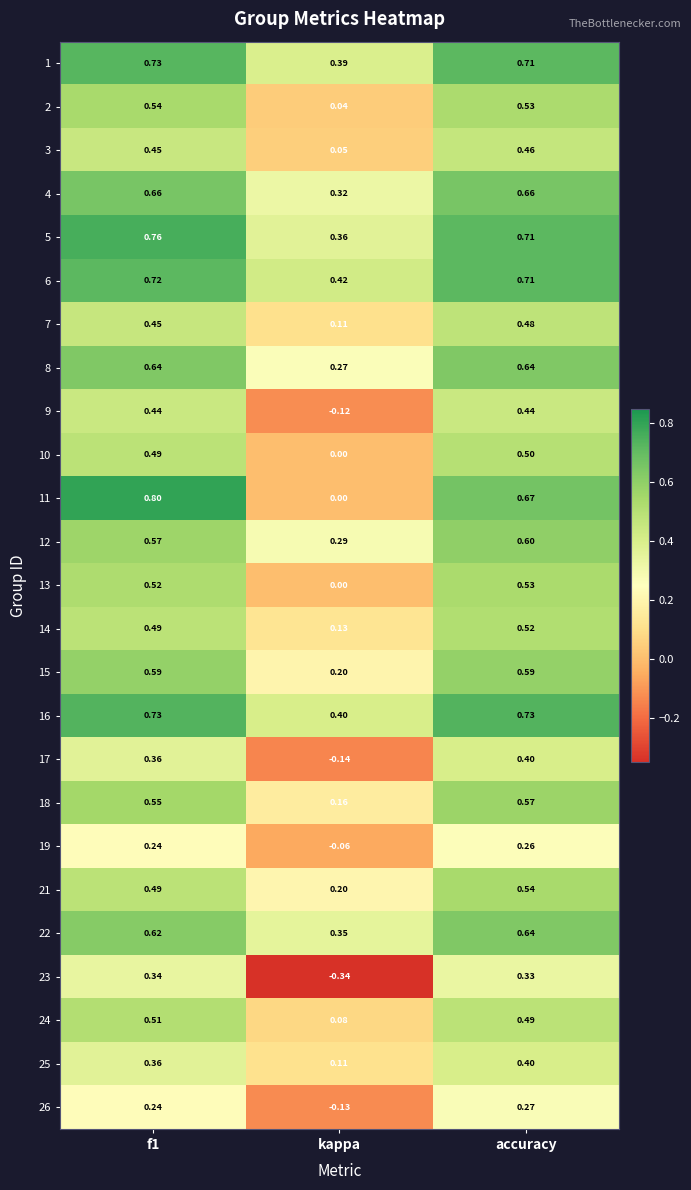

At which category is the sum across all series the highest?

accuracy